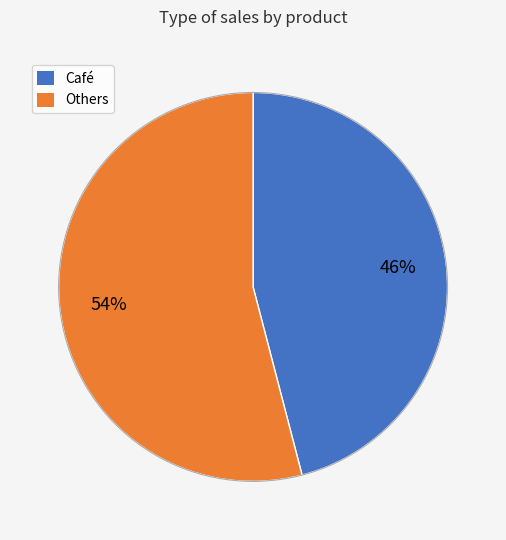

How many segments does this pie chart have?

2